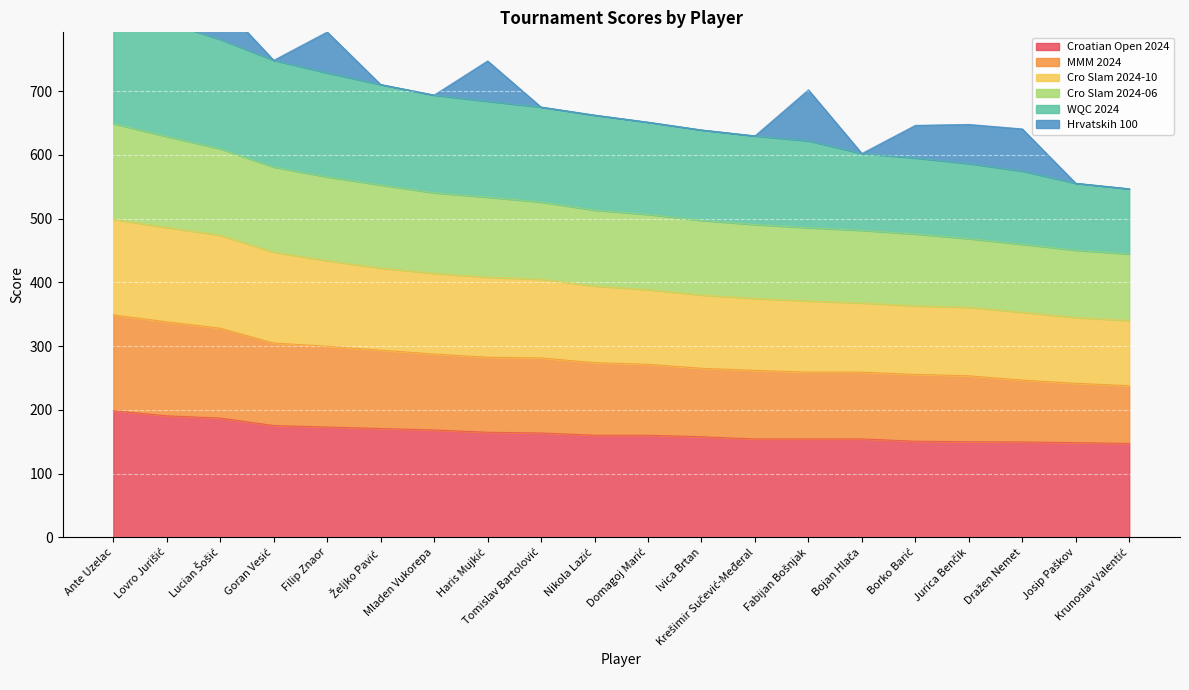

The value of MMM 2024 at Ante Uzelac is 551.5. True or false?

False